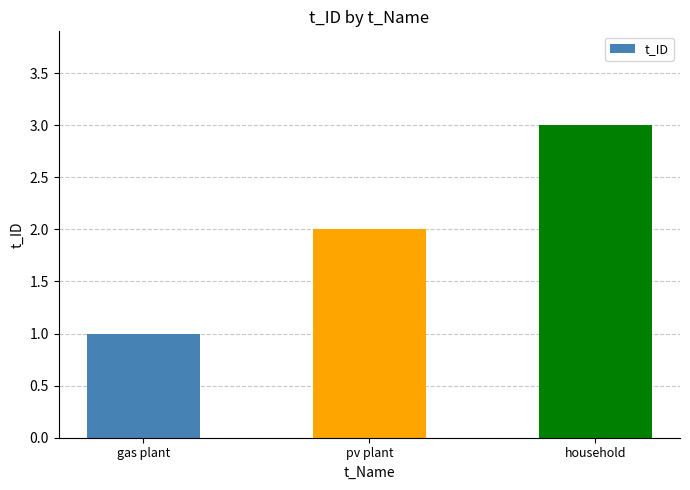

What position from the right is household?

1